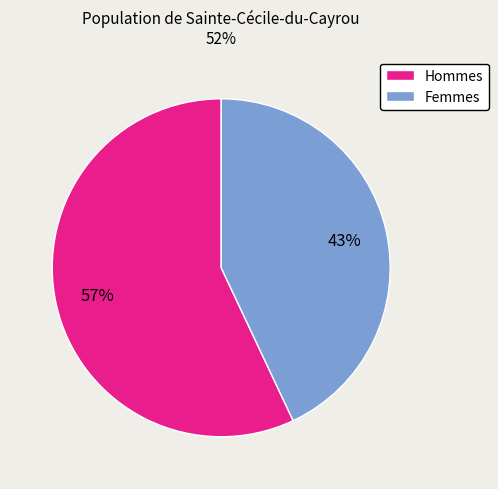

The Femmes slice represents 43% of the pie. True or false?

True